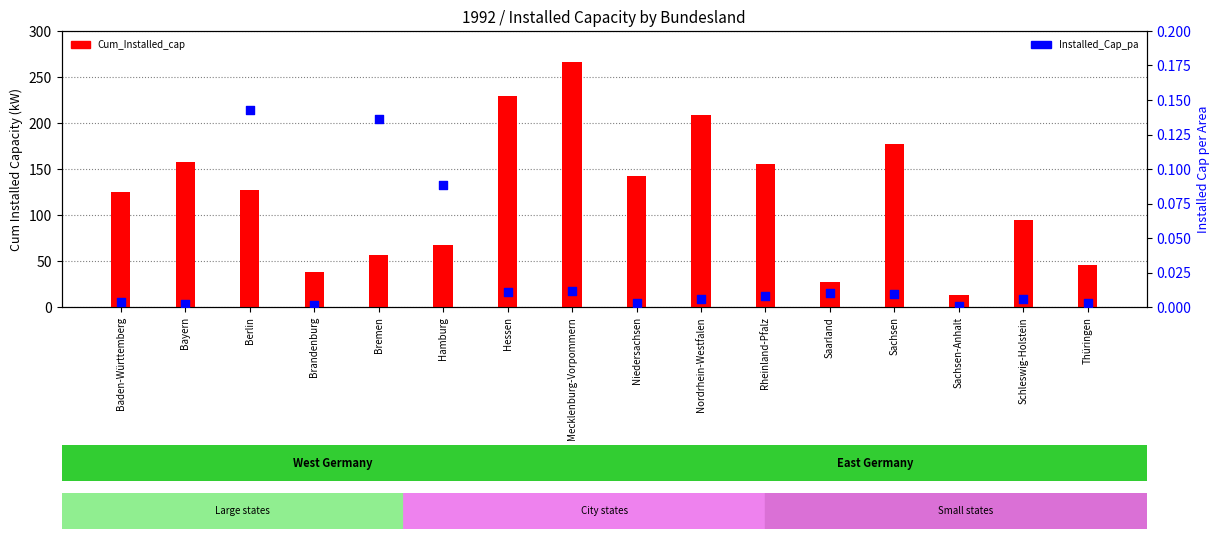

At how many categories does at least one series exceed 180?

3